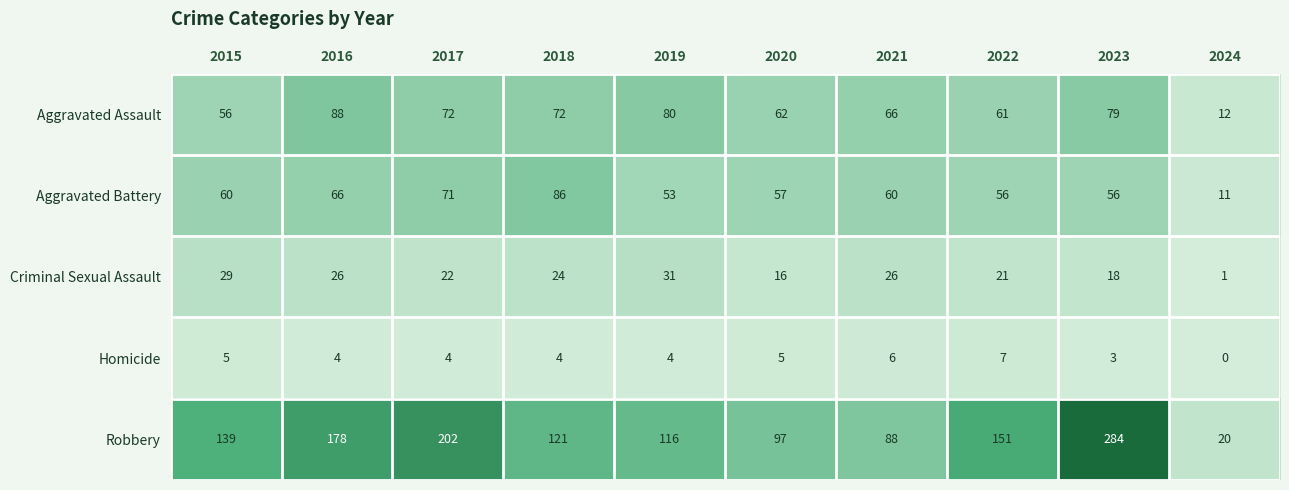

Which series has the widest spread of values?

Robbery